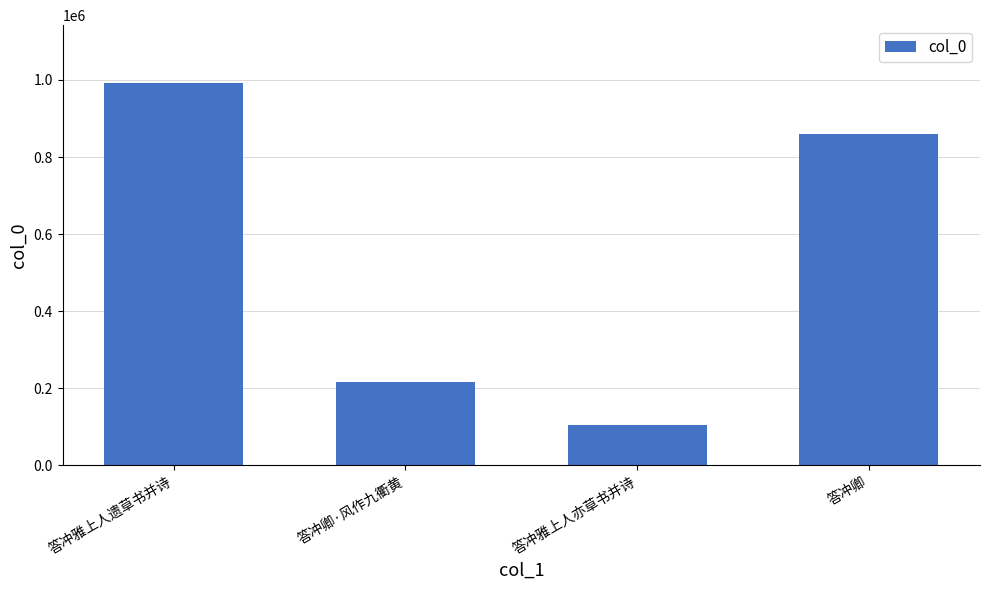

What is the minimum value shown in the chart?

103566